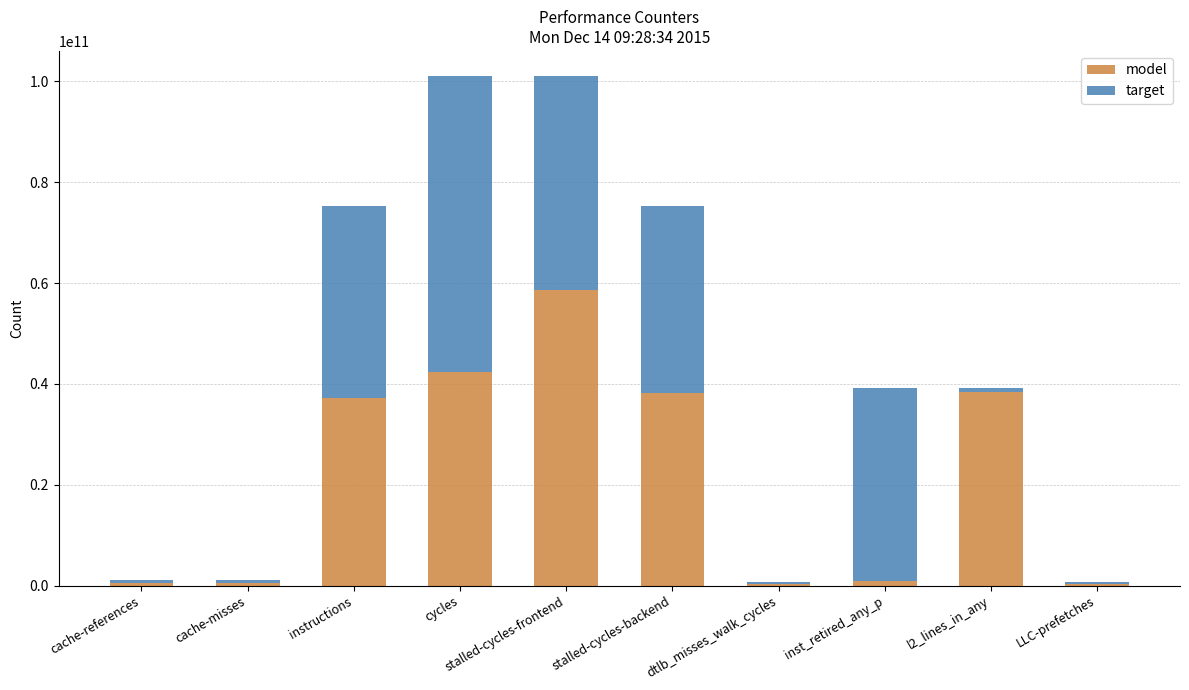

The model series shows 52784513201 at instructions. True or false?

False